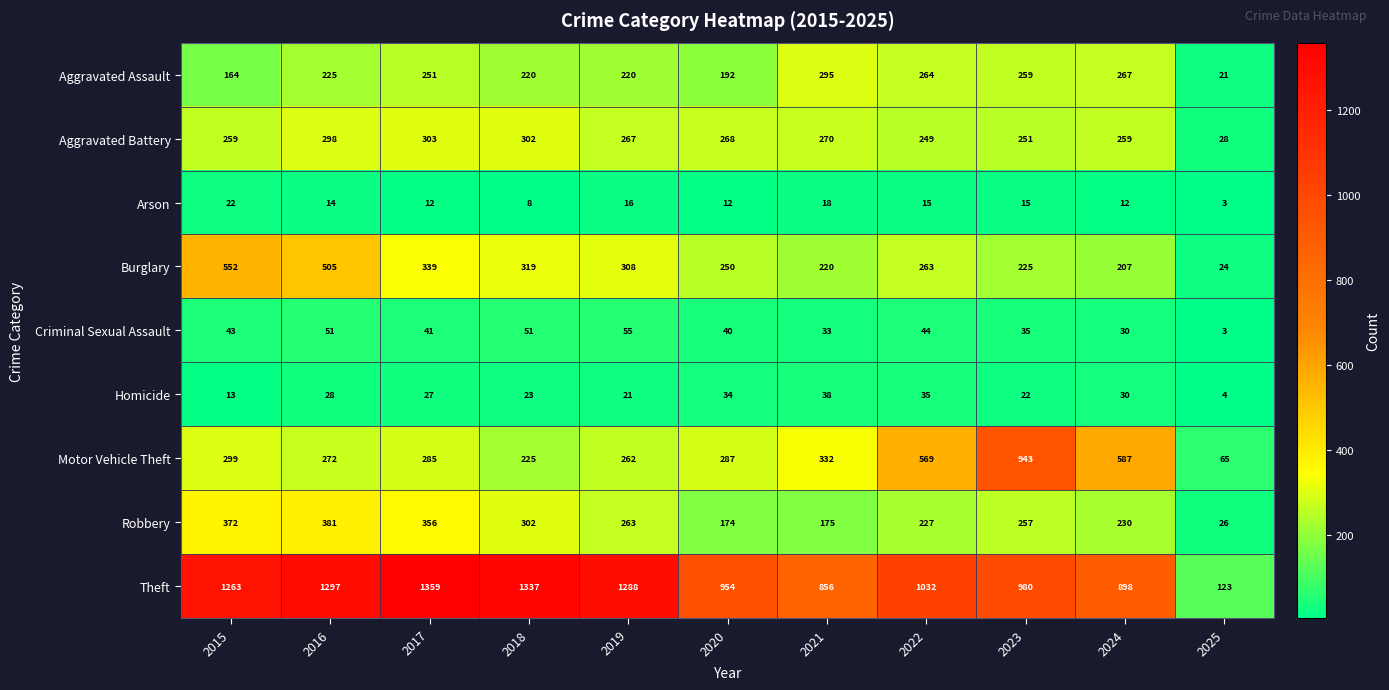

At which category does the chart reach its peak across all series?

2017